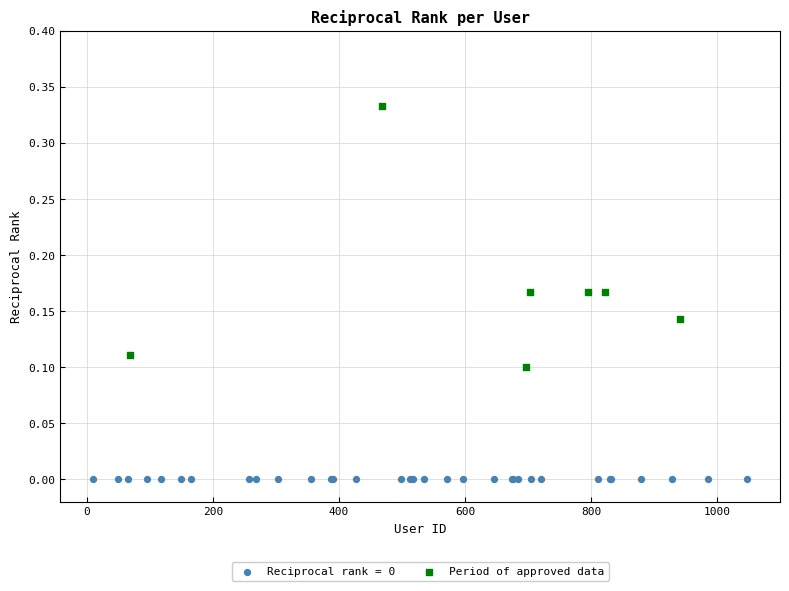

Which series contains the lowest Y value?

Reciprocal rank = 0